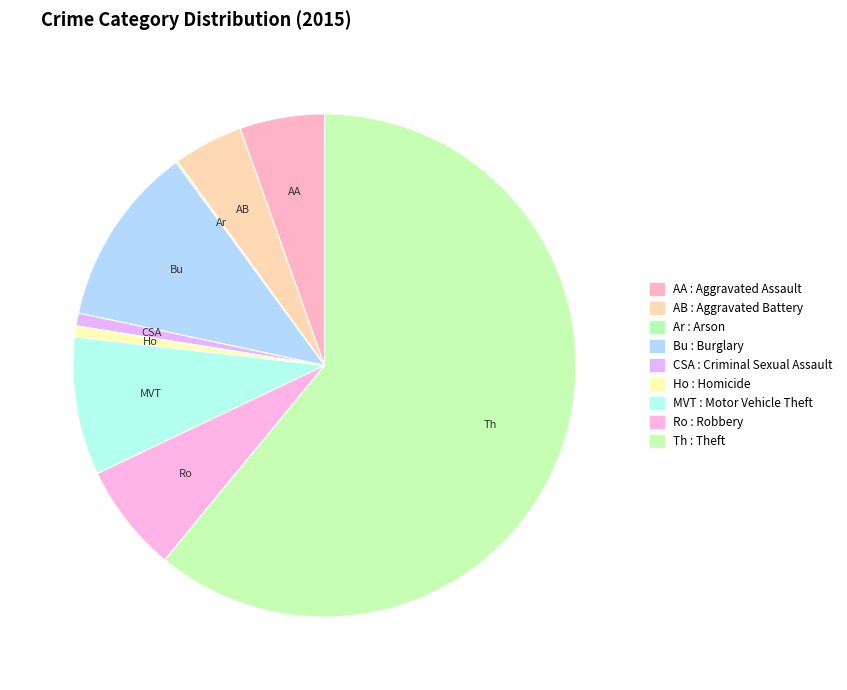

Which slice represents more than half of the pie?

Theft